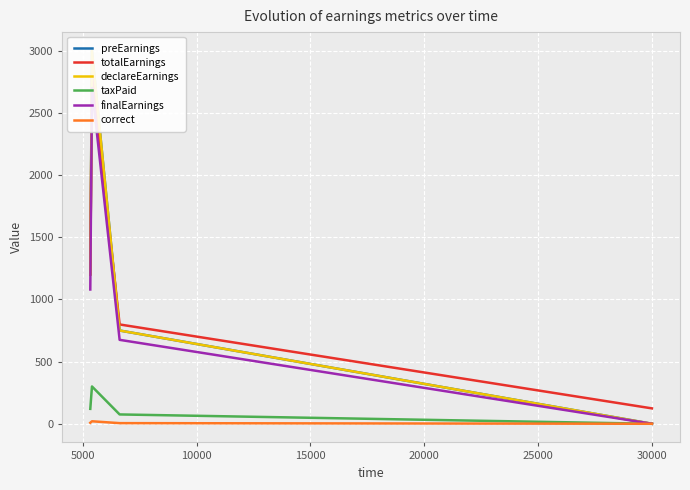

Is the value of declareEarnings at 5000 greater than the value of totalEarnings at 5000?

Yes